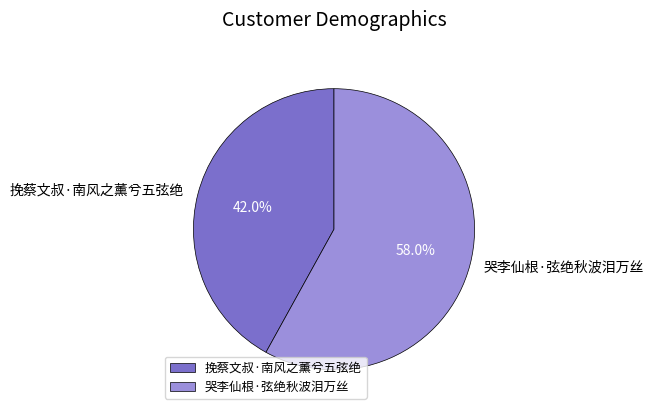

To the nearest percent, what portion does 哭李仙根·弦绝秋波泪万丝 represent?

58%